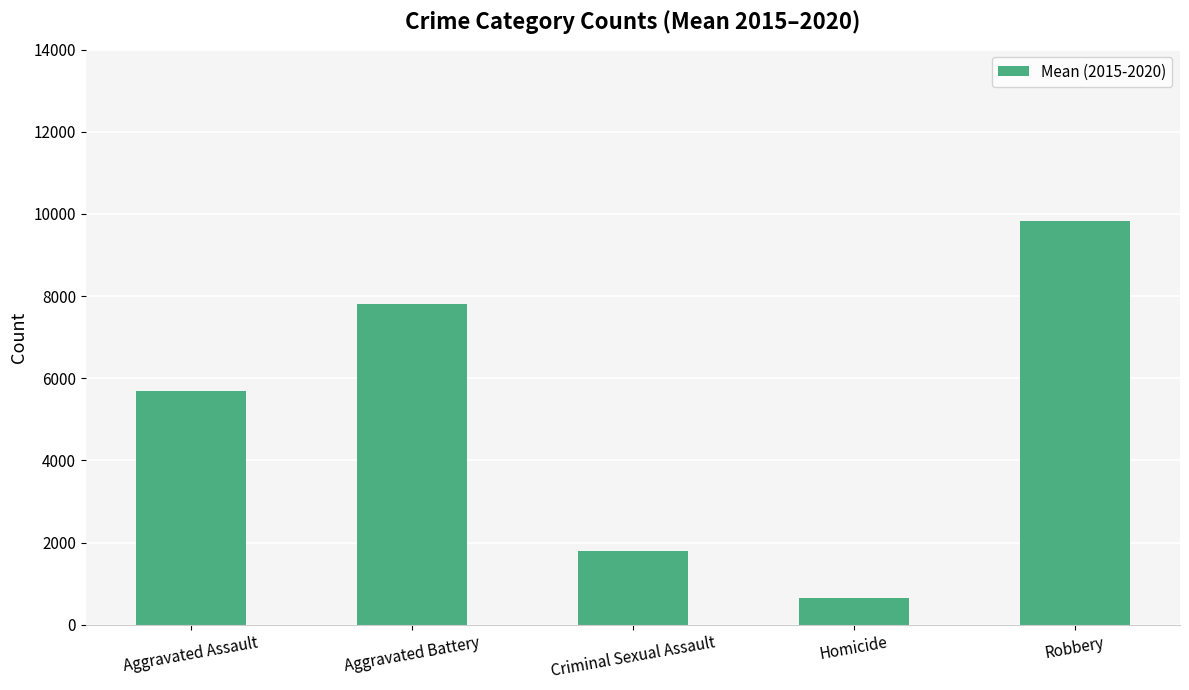

What is the change in value from Aggravated Assault to Aggravated Battery?

+2128.0